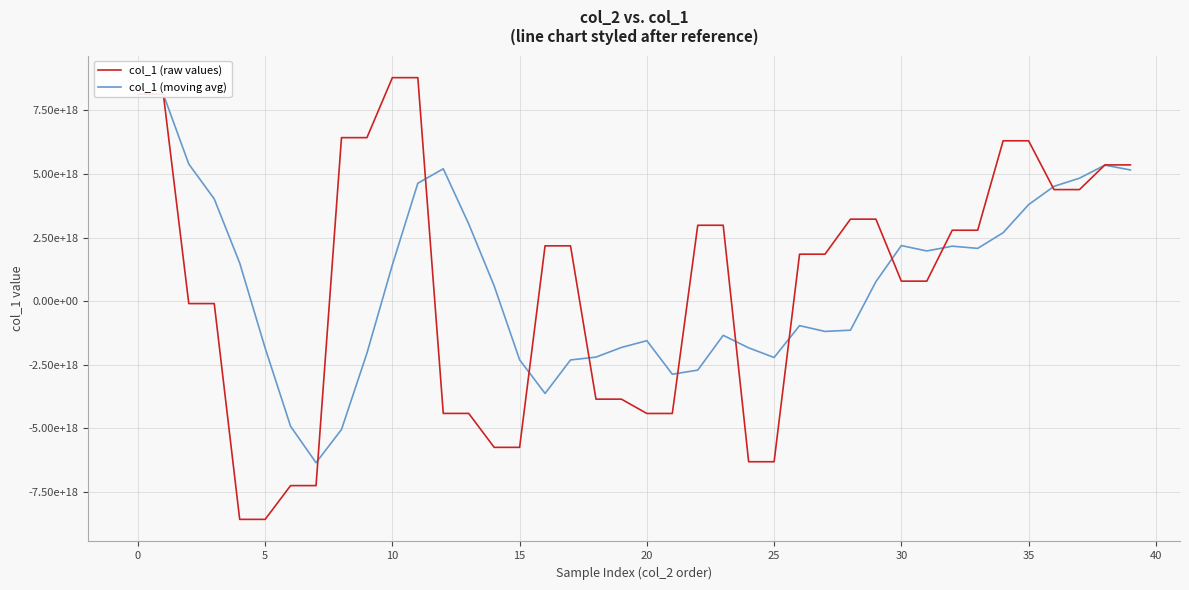

Which series has the largest total across all categories?

col_1 (moving avg)